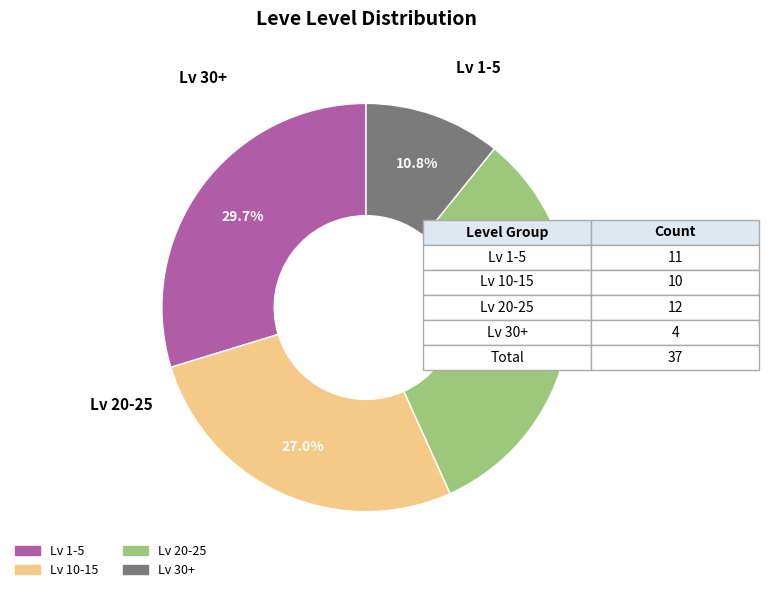

How many slices are in this pie chart?

4